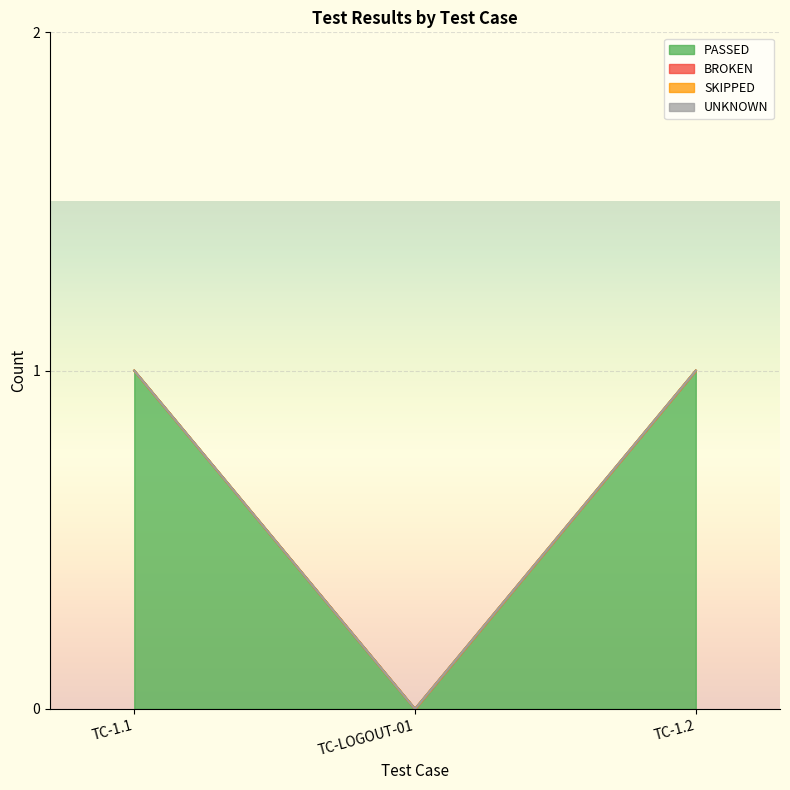

Which series has the largest range (max minus min)?

PASSED